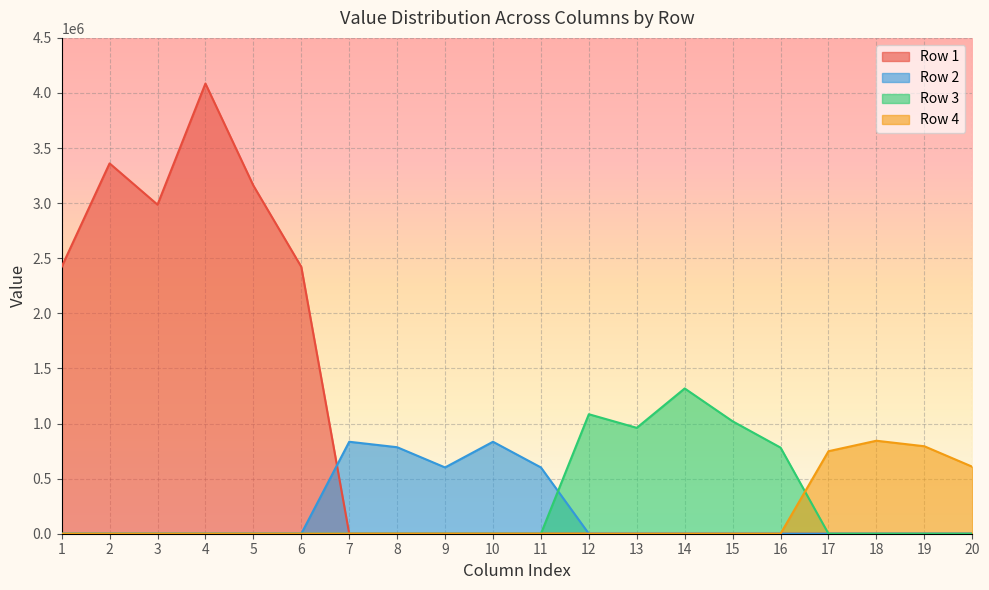

What is the maximum value for Row 1?

4085656.7